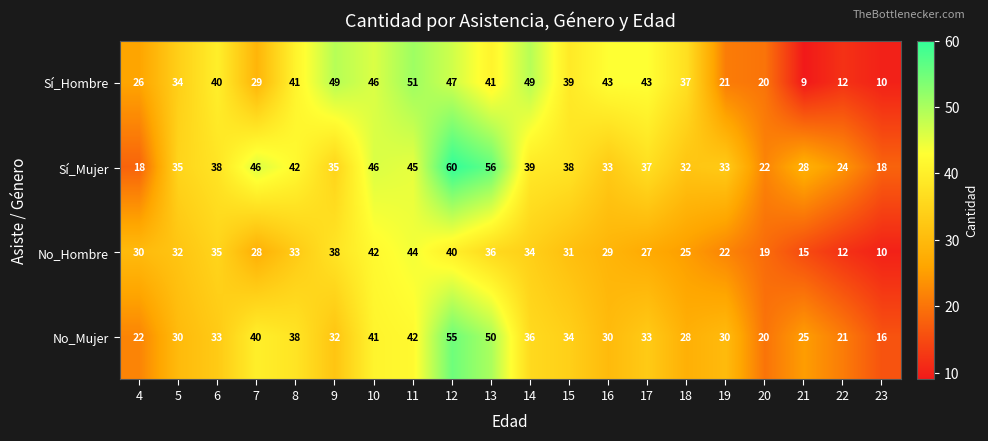

What is the difference between the highest and lowest values at 6?

7